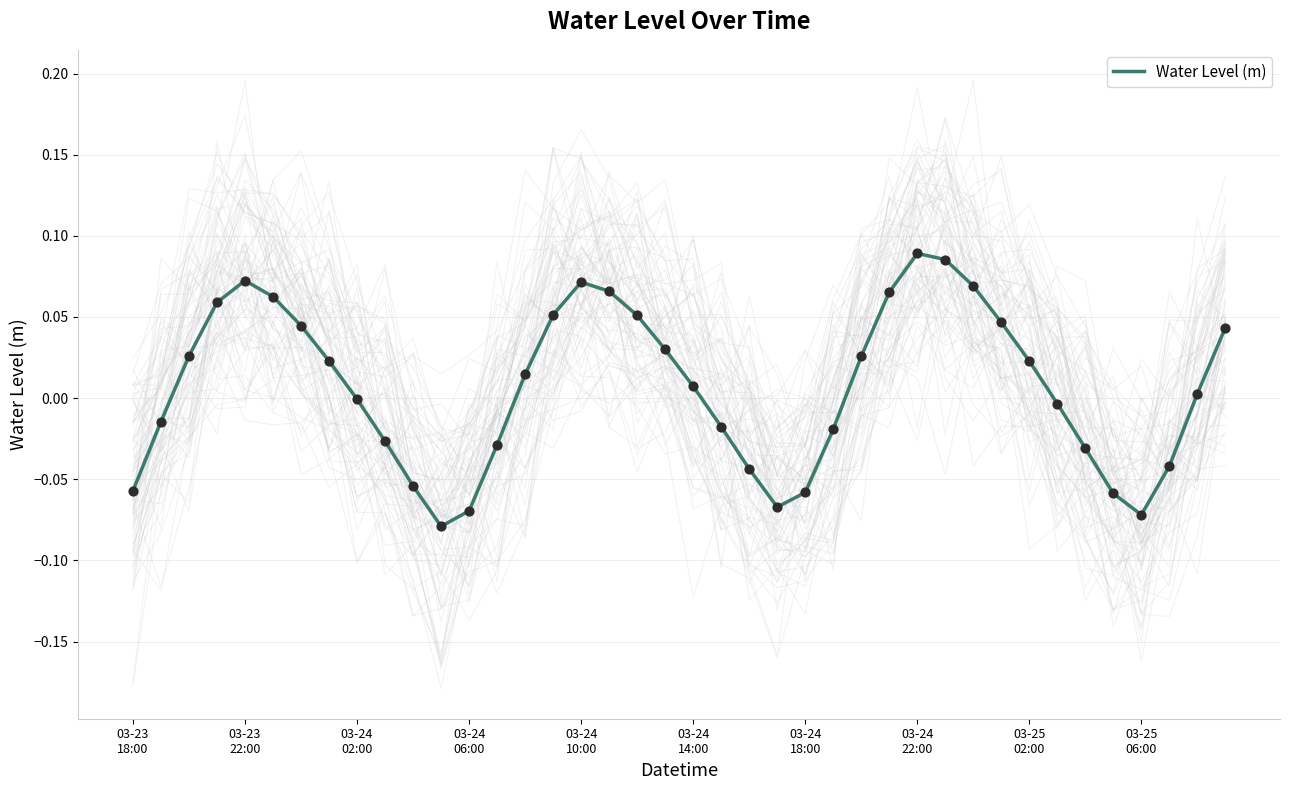

Between 20 and 03-24
02:00, which is larger?

03-24
02:00